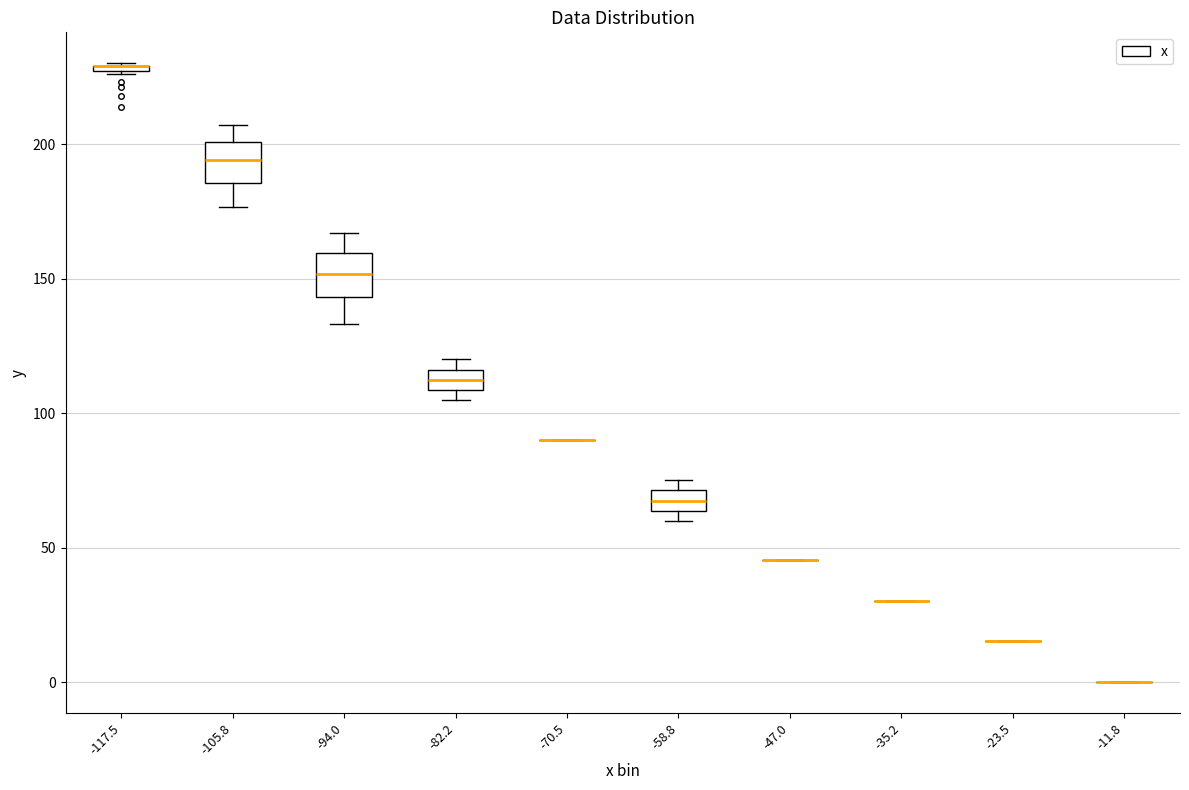

Where does the upper whisker of the box at x = -105.8 end on the y-axis? The values are not printed on the chart, so give them approximately, as read against the axis.

205